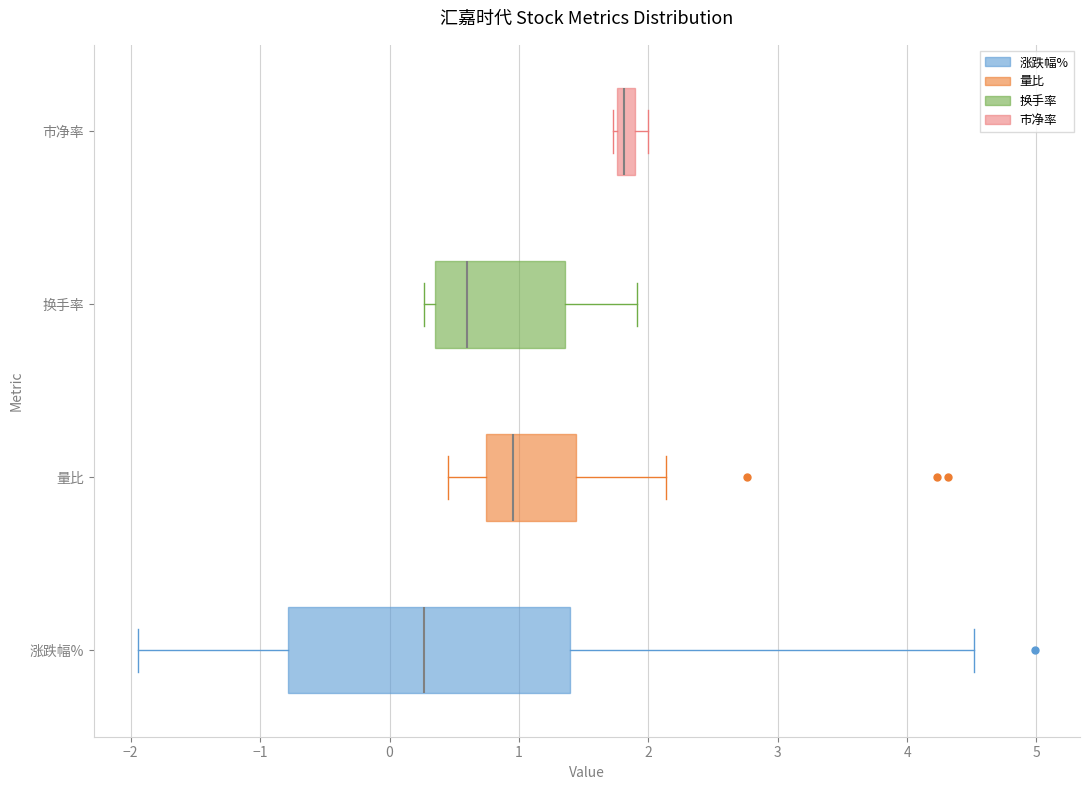

Which box's median line is the furthest to the left?

涨跌幅%